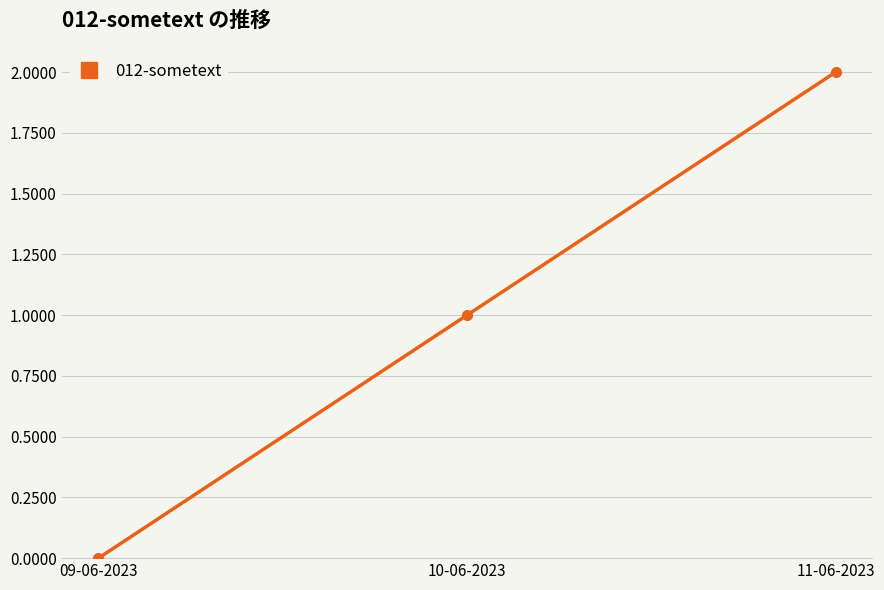

How many categories are shown in the chart?

3